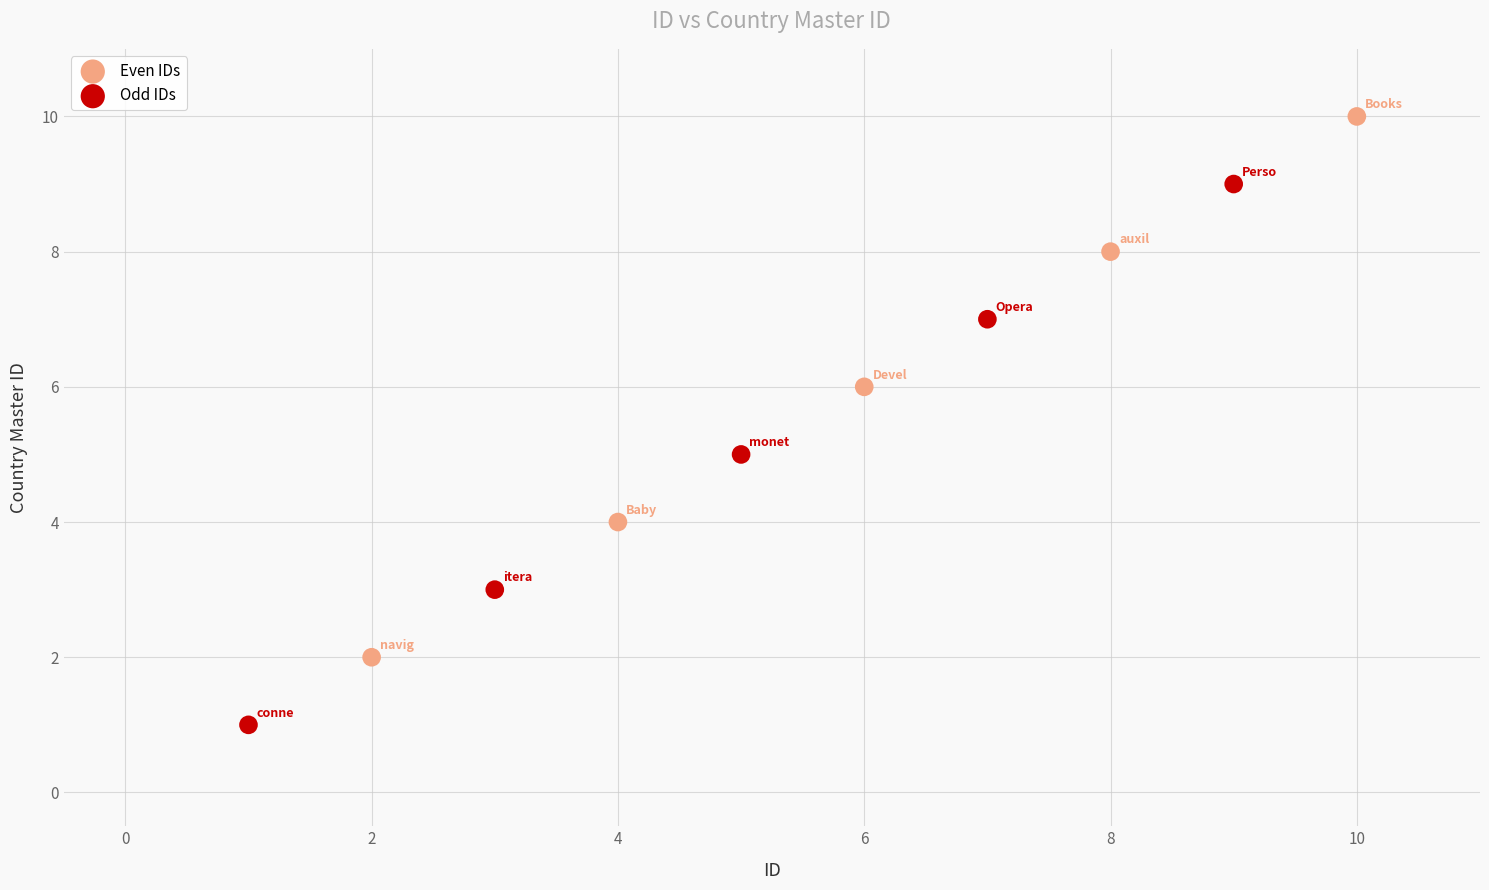

What are all the series names shown in the legend?

Even IDs, Odd IDs